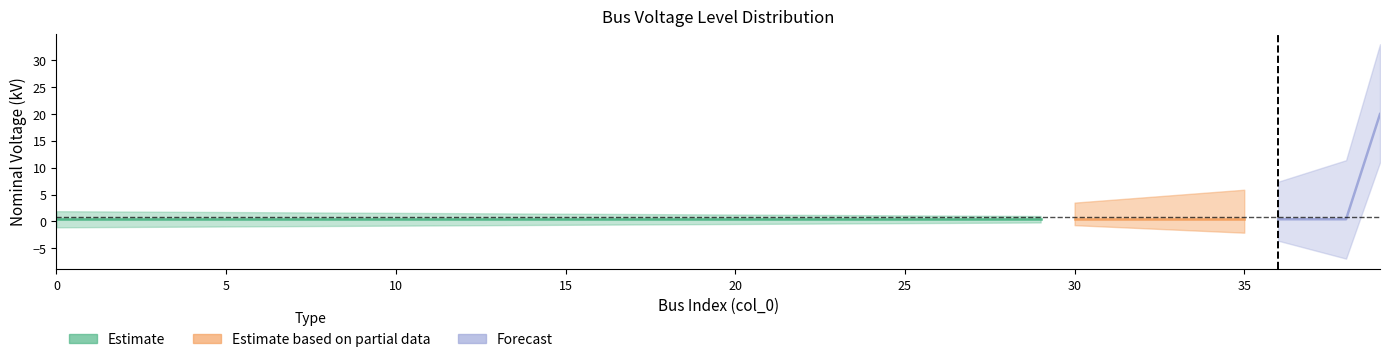

Between 8 and 26, which is larger?

8